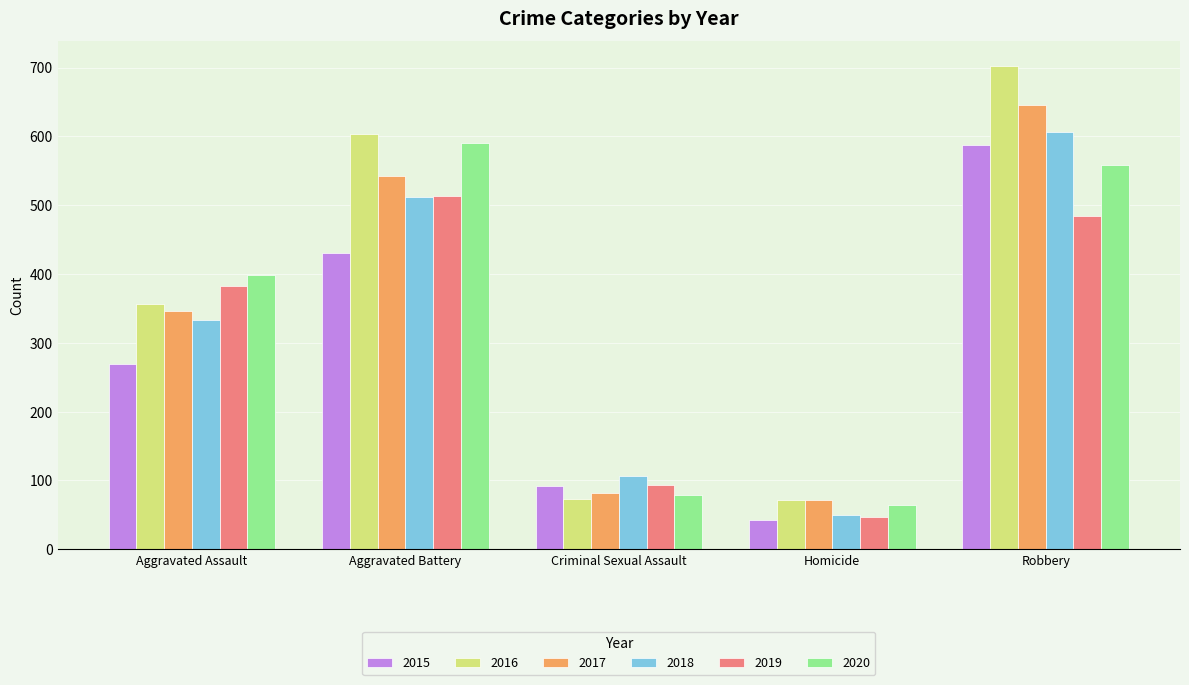

What position from the left is Robbery?

5